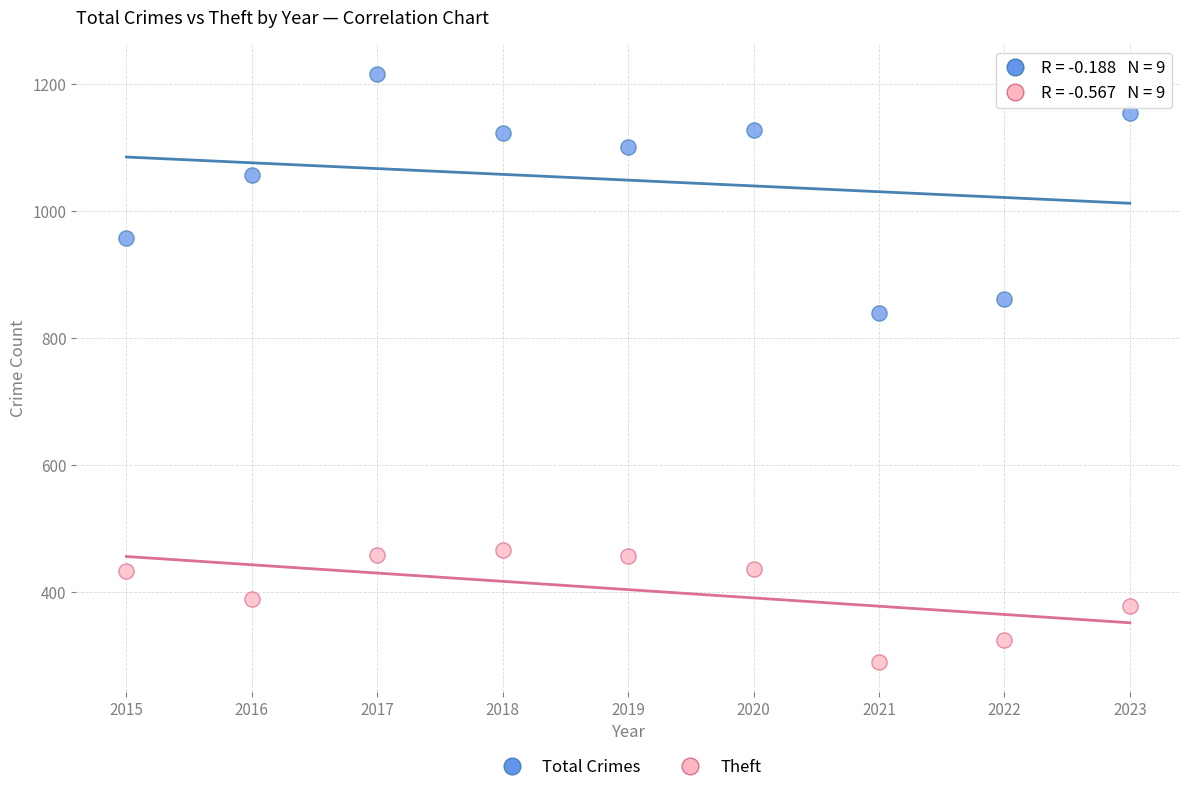

Across all series, what Y value is closest to 753?

840